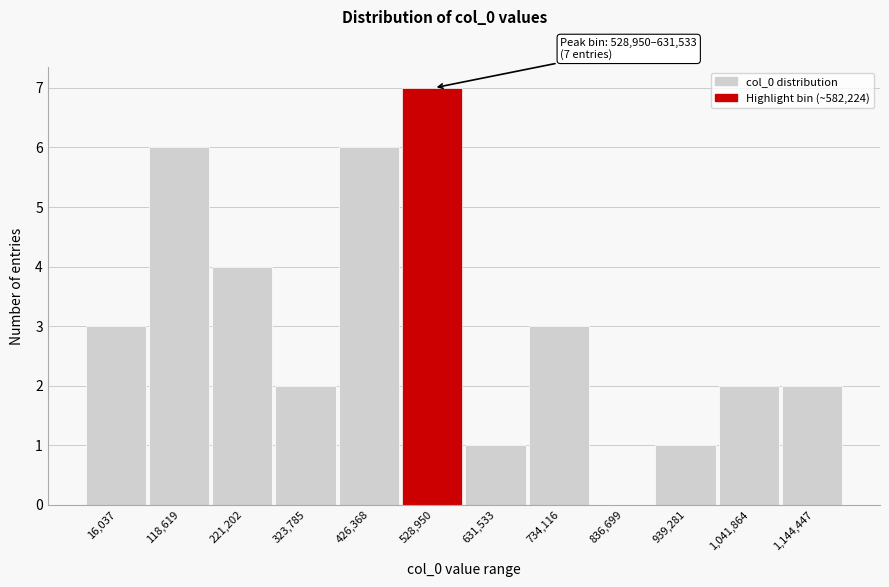

Reading left to right, what are all the values shown in this chart?

16,037=3	118,619=6	221,202=4	323,785=2	426,368=6	528,950=7	631,533=1	734,116=3	836,699=0	939,281=1	1,041,864=2	1,144,447=2